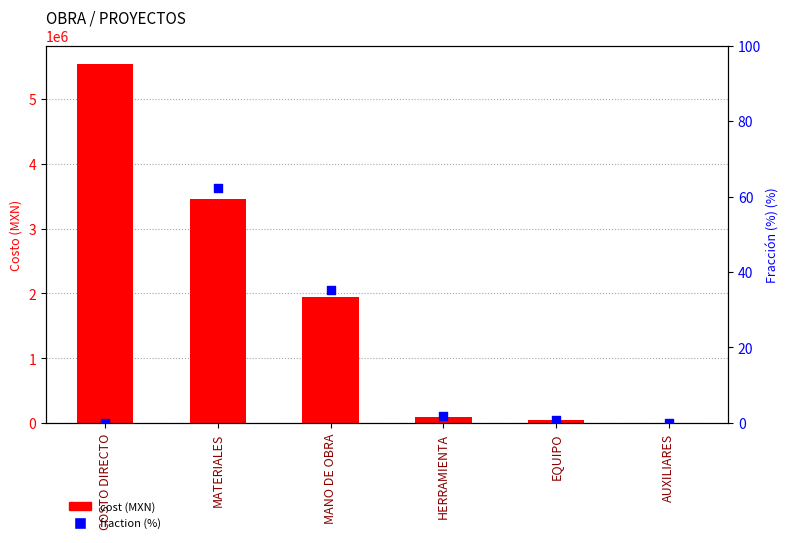

Is the value of fraction at MATERIALES greater than the value of cost at MANO DE OBRA?

No